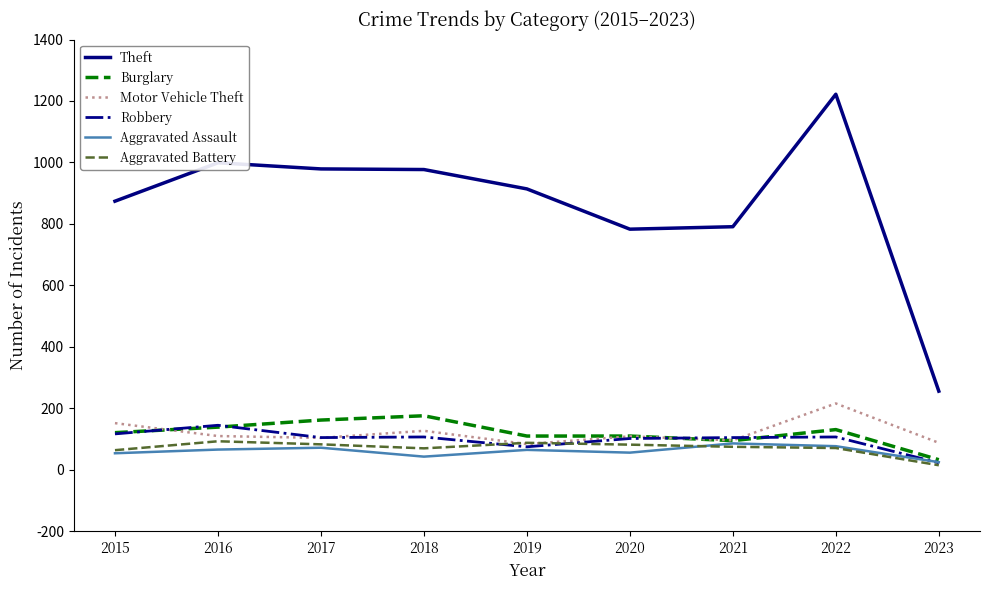

Is this an area chart (filled region under the line)?

No